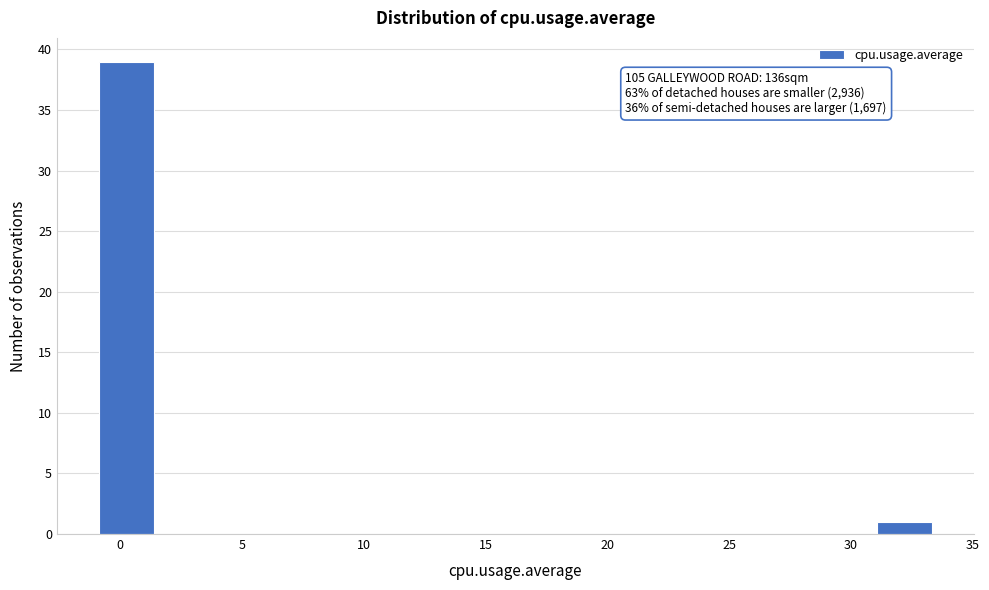

Which range on the x-axis has the tallest bar?

-1.0 to 1.5